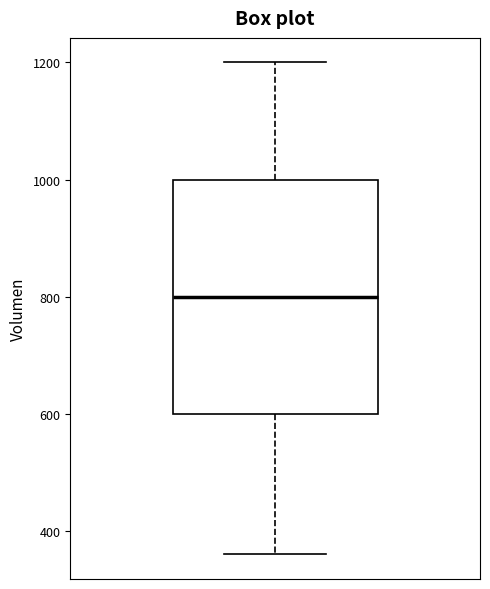

Read this box plot against the y-axis: the position of the median line, the range covered by the box, and the ends of both whiskers. The values are not printed on the chart, so give them approximately, as read against the axis.

median 800, box 600 to 1000, whiskers 360 to 1200